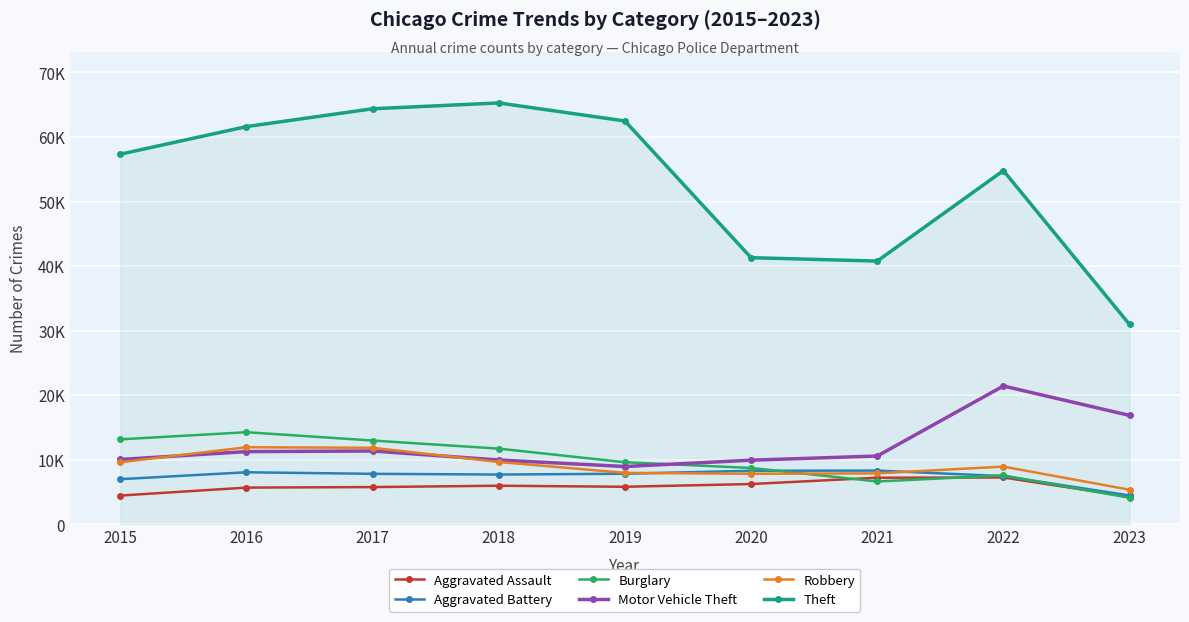

True or false: Aggravated Assault and Motor Vehicle Theft cross at least once.

False